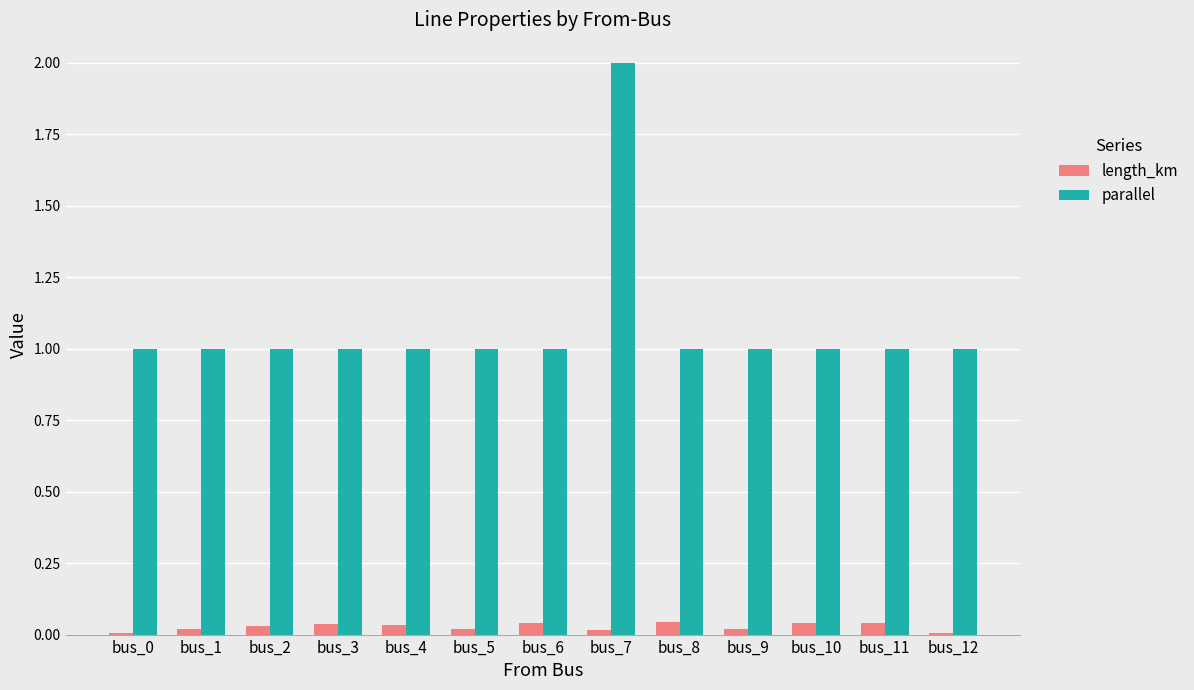

How many groups of bars are there?

13